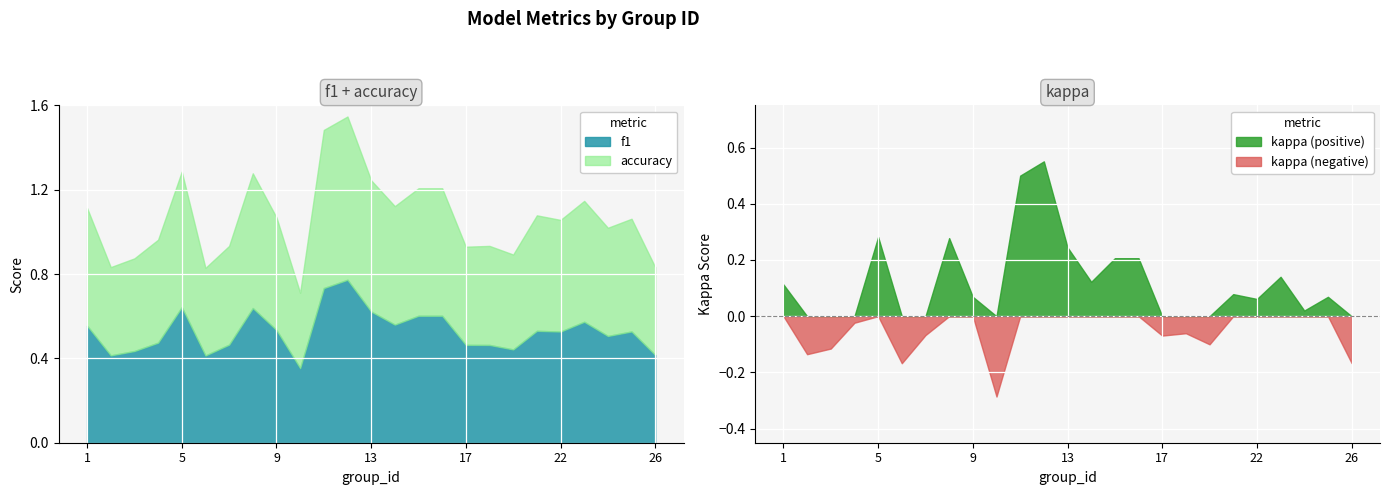

Where is accuracy nearest to the value 0?

10